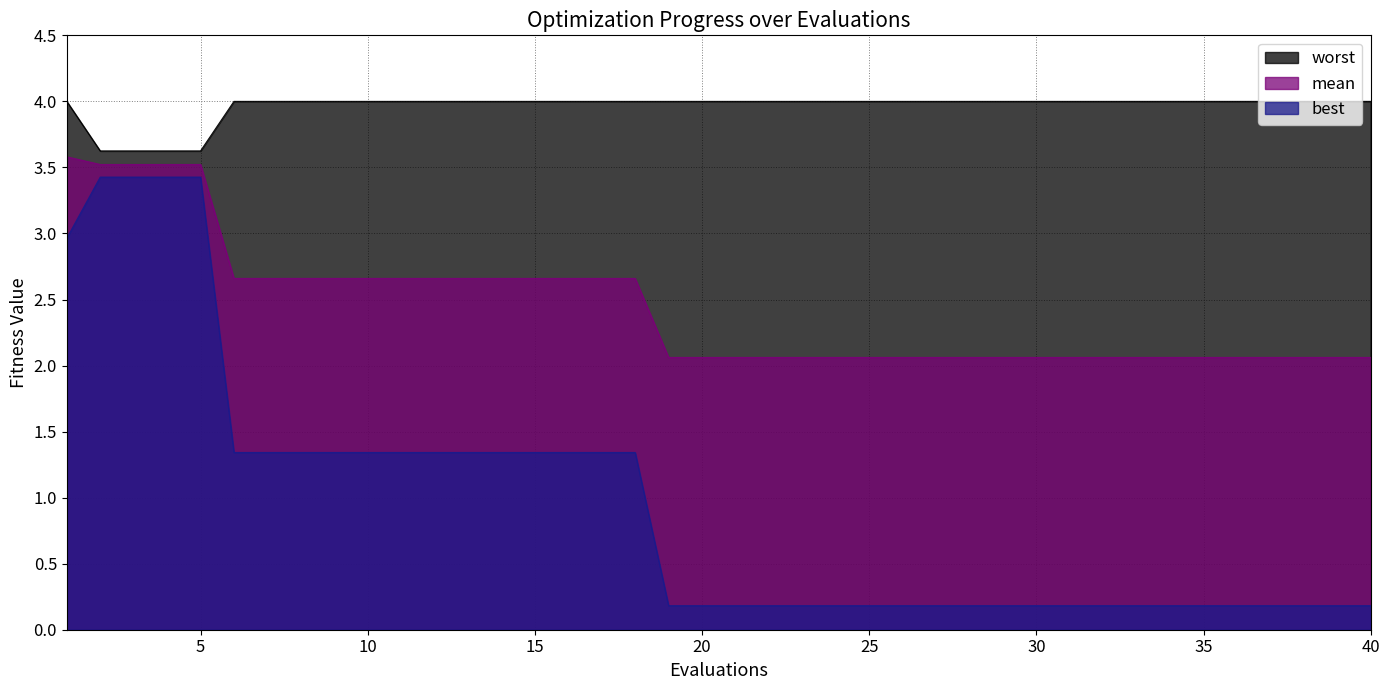

Reading left to right, what are all the values shown in this chart?

mean: 3.6	3.5	3.5	3.5	3.5	2.7	2.7	2.7	2.7	2.7	2.7	2.7	2.7	2.7	2.7	2.7	2.7	2.7	2.1	2.1	2.1	2.1	2.1	2.1	2.1	2.1	2.1	2.1	2.1	2.1	2.1	2.1	2.1	2.1	2.1	2.1	2.1	2.1	2.1	2.1
best: 3.0	3.4	3.4	3.4	3.4	1.3	1.3	1.3	1.3	1.3	1.3	1.3	1.3	1.3	1.3	1.3	1.3	1.3	0.2	0.2	0.2	0.2	0.2	0.2	0.2	0.2	0.2	0.2	0.2	0.2	0.2	0.2	0.2	0.2	0.2	0.2	0.2	0.2	0.2	0.2
worst: 4.0	3.6	3.6	3.6	3.6	4.0	4.0	4.0	4.0	4.0	4.0	4.0	4.0	4.0	4.0	4.0	4.0	4.0	4.0	4.0	4.0	4.0	4.0	4.0	4.0	4.0	4.0	4.0	4.0	4.0	4.0	4.0	4.0	4.0	4.0	4.0	4.0	4.0	4.0	4.0